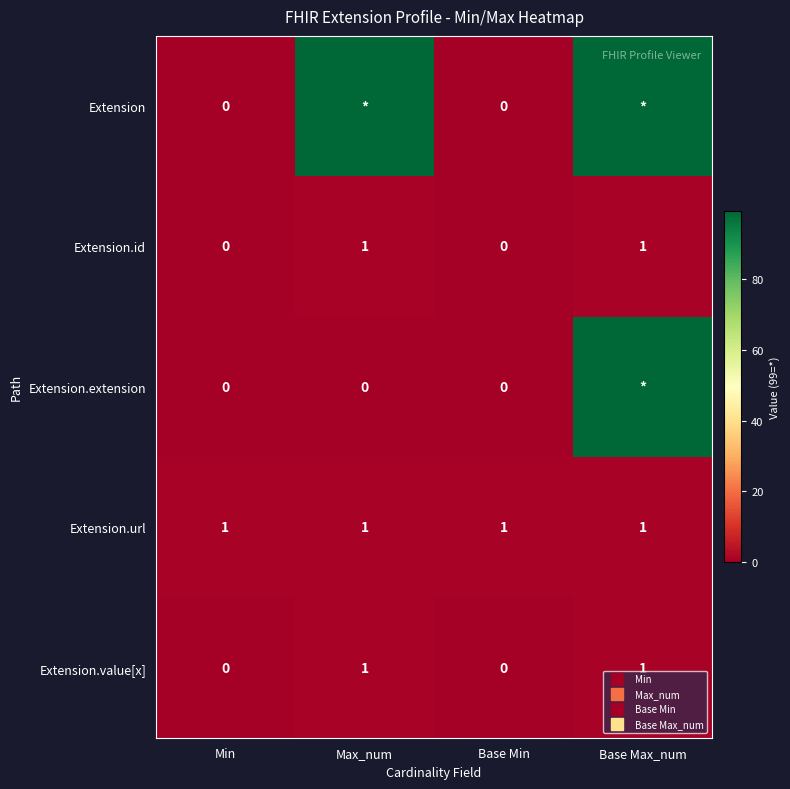

Is the value of Extension.extension at Base Min greater than the value of Extension at Min?

No